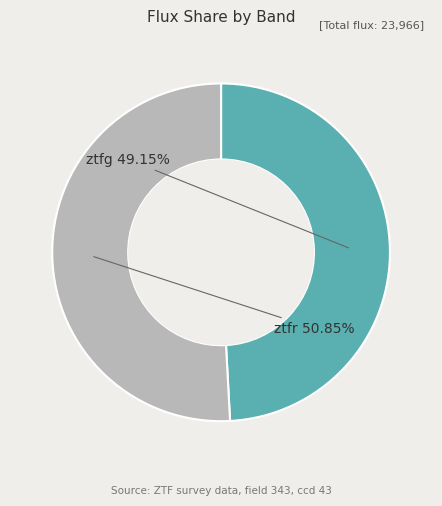

How many segments does this pie chart have?

2